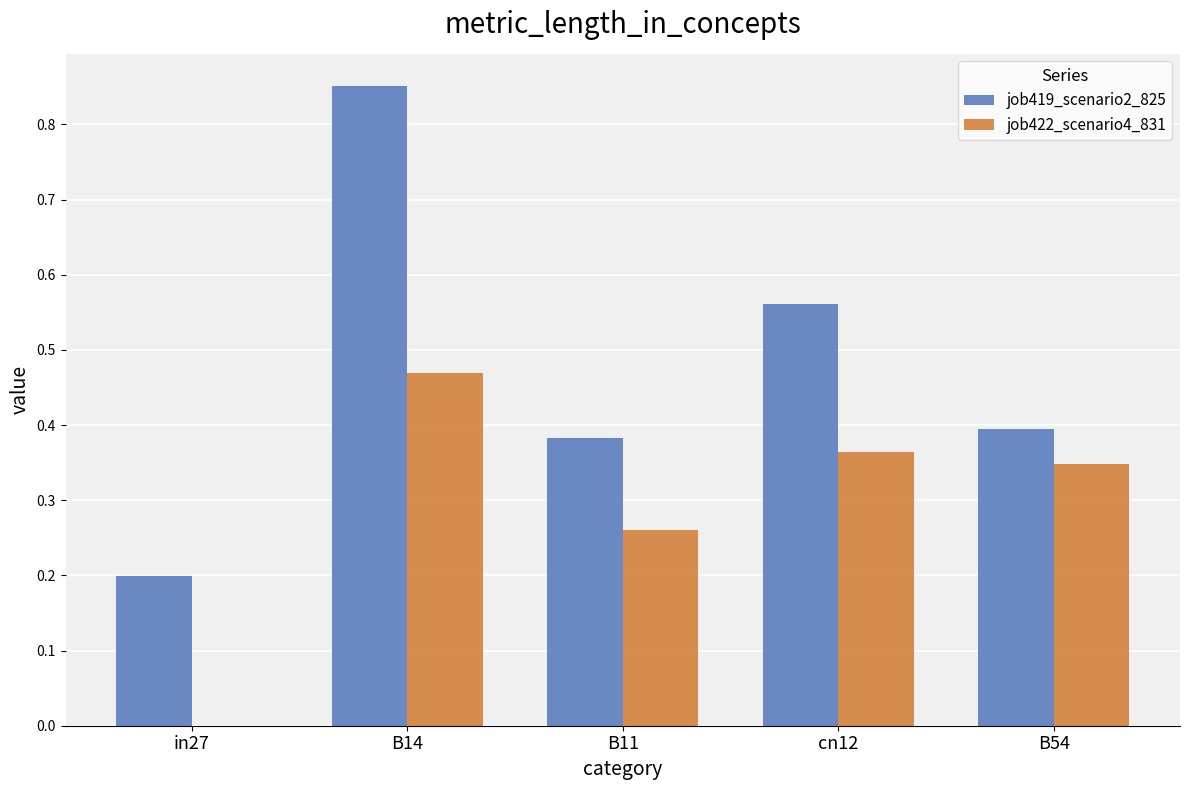

What are all the series names shown in the legend?

job419_scenario2_825, job422_scenario4_831